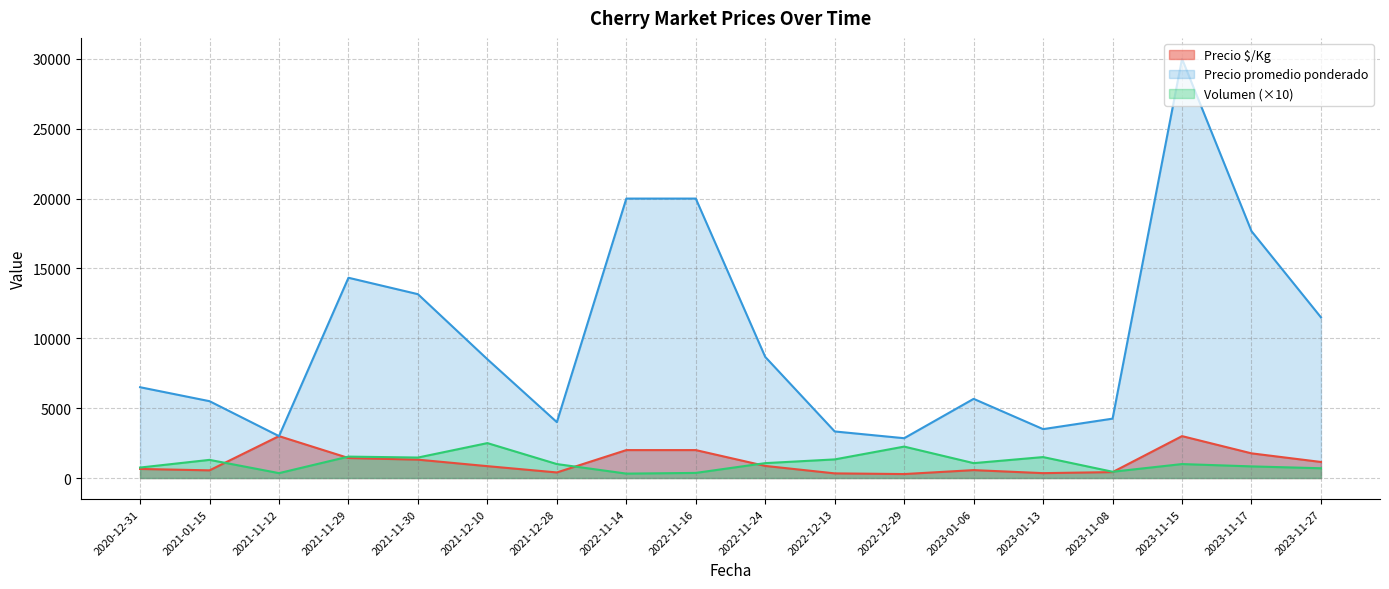

What is the smallest value displayed?

285.0